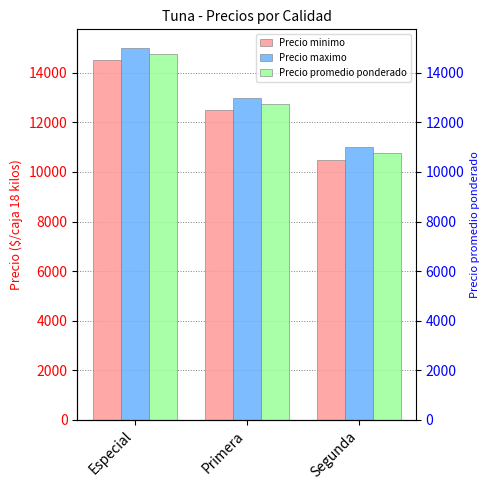

Reading right to left, what are all the values shown in this chart?

Precio minimo: Segunda=10500	Primera=12500	Especial=14500
Precio maximo: Segunda=11000	Primera=13000	Especial=15000
Precio promedio ponderado: Segunda=10750	Primera=12750	Especial=14750